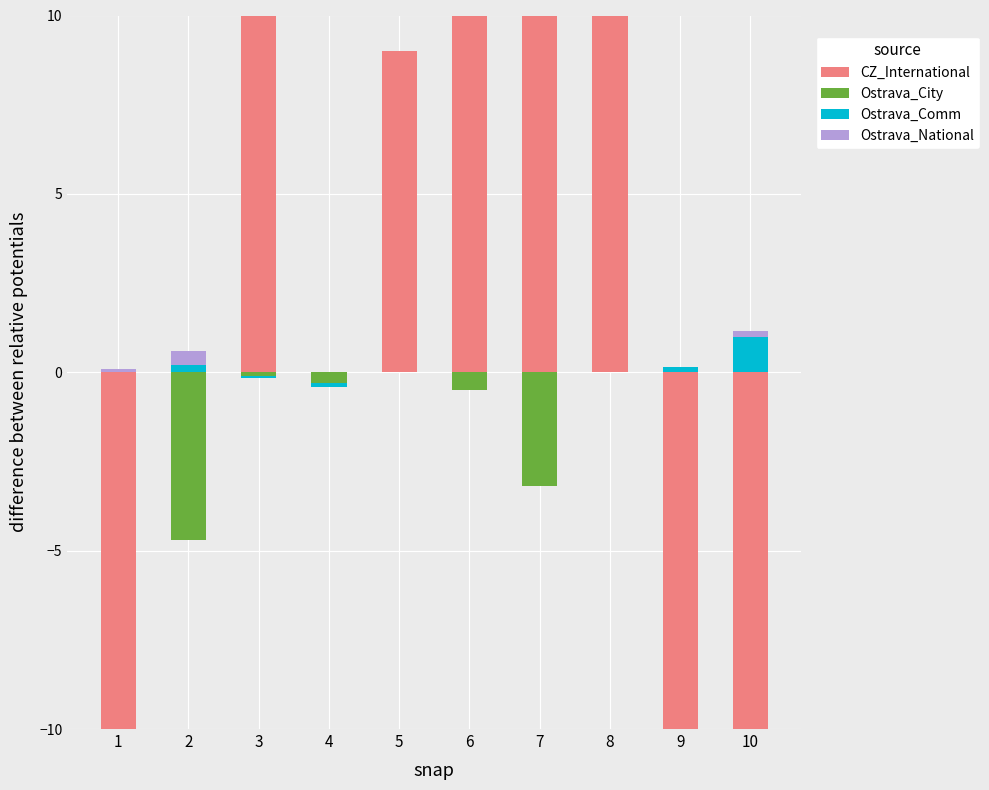

How many data points in Ostrava_Comm are above 0?

5